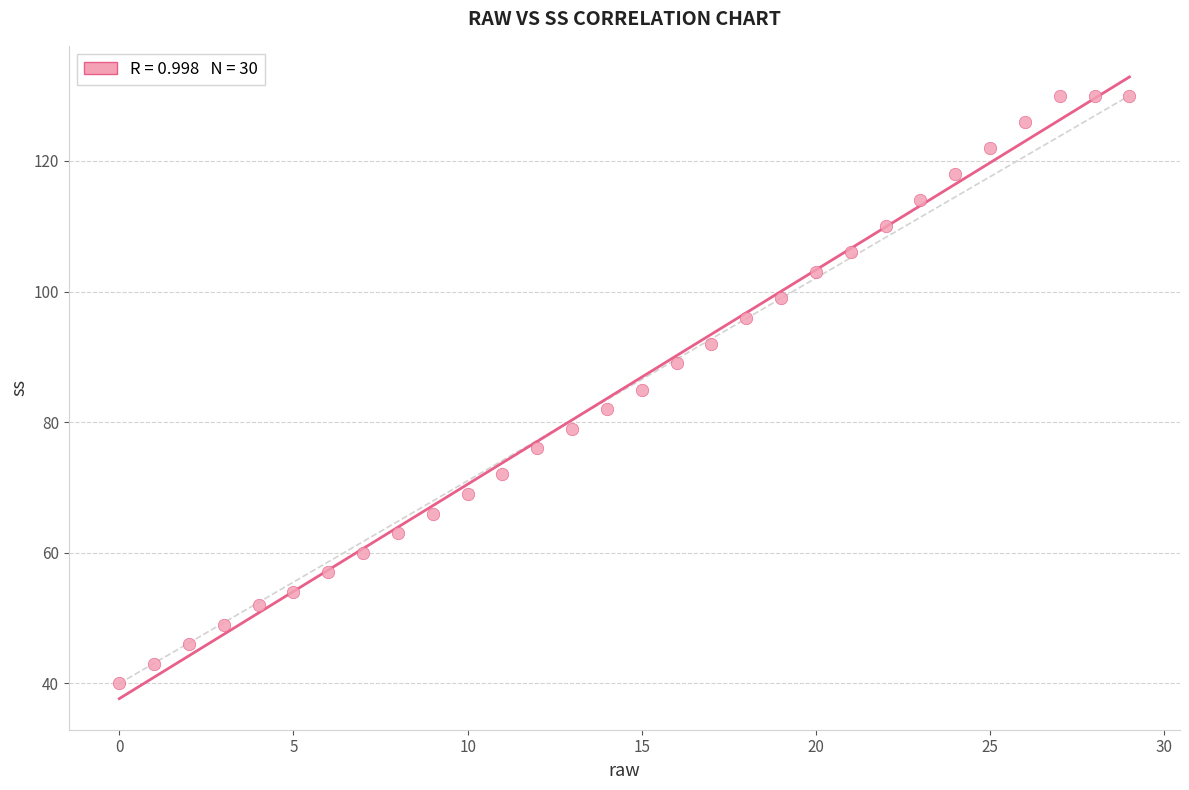

What is the range of Y values (max minus min)?

90